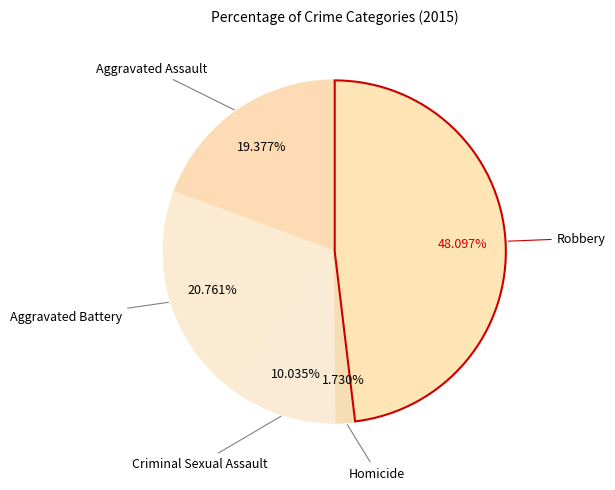

To the nearest percent, what is the difference between the Criminal Sexual Assault and Homicide slice percentages?

8%